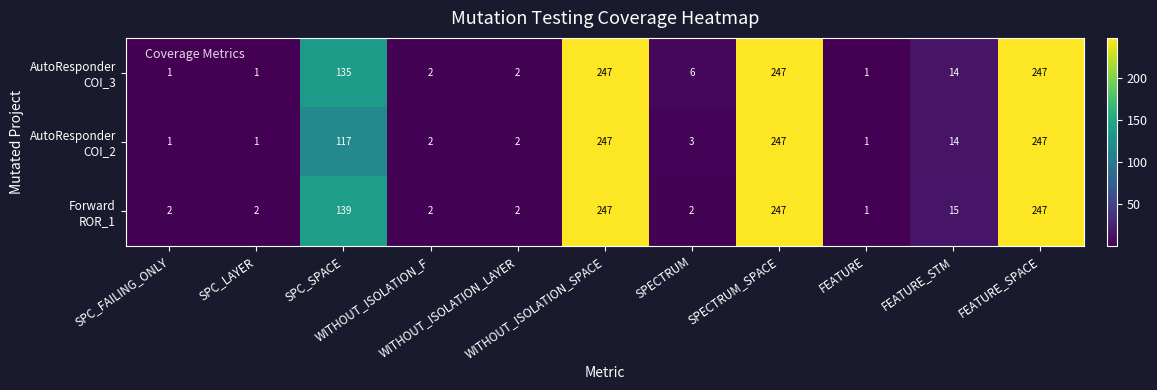

How many categories are shown in the chart?

11